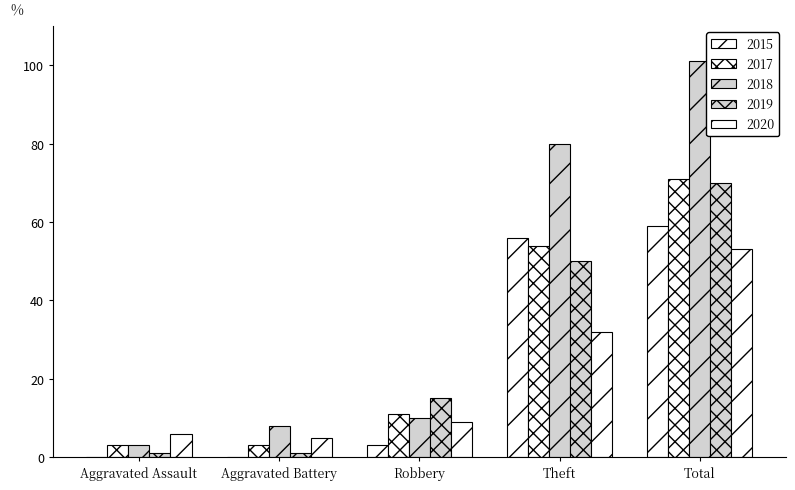

The value of 2019 at Robbery is 20. True or false?

False